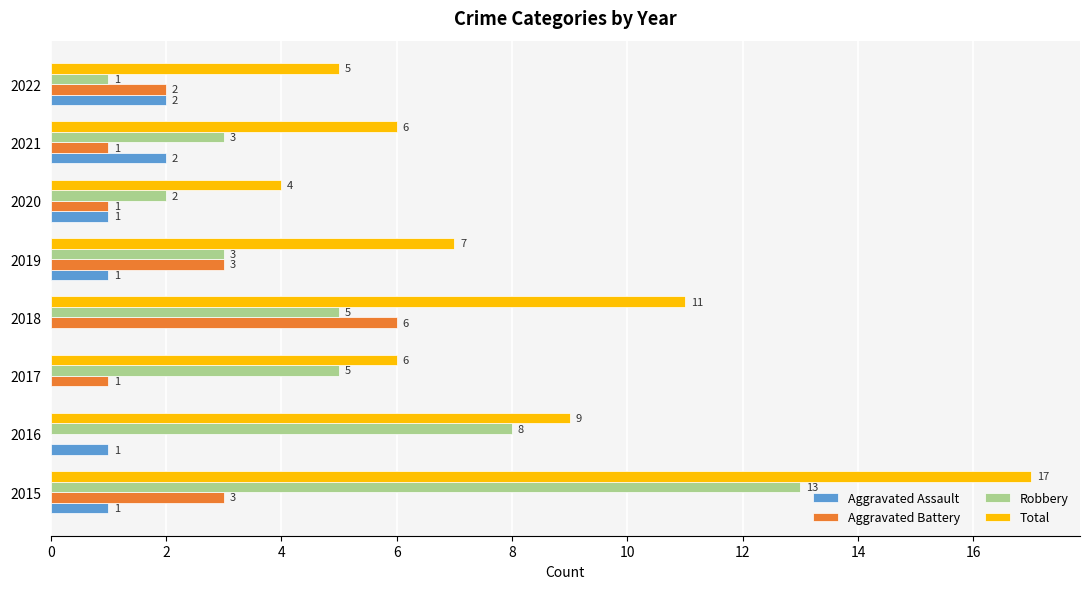

The Robbery series shows 7 at 2017. True or false?

False